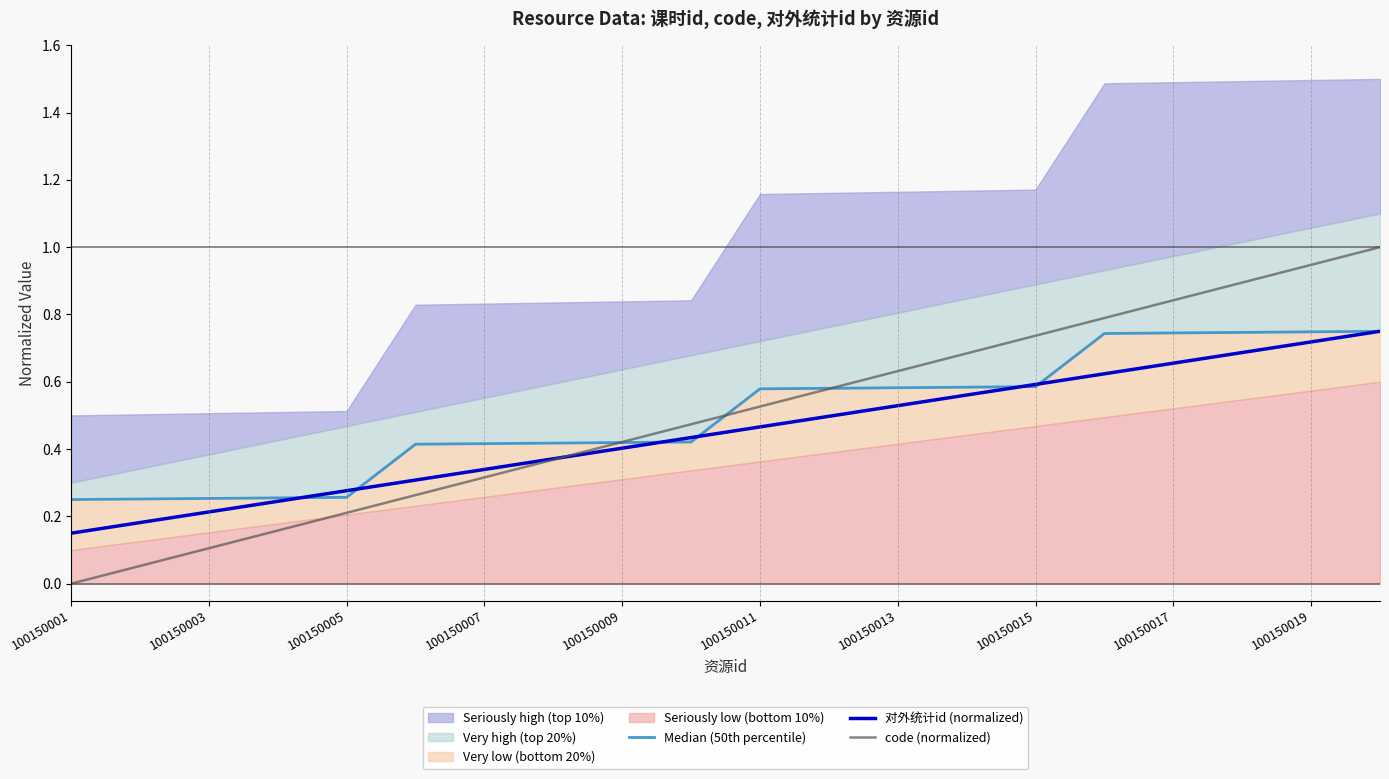

What is the highest value of the code (normalized) series?

1.0